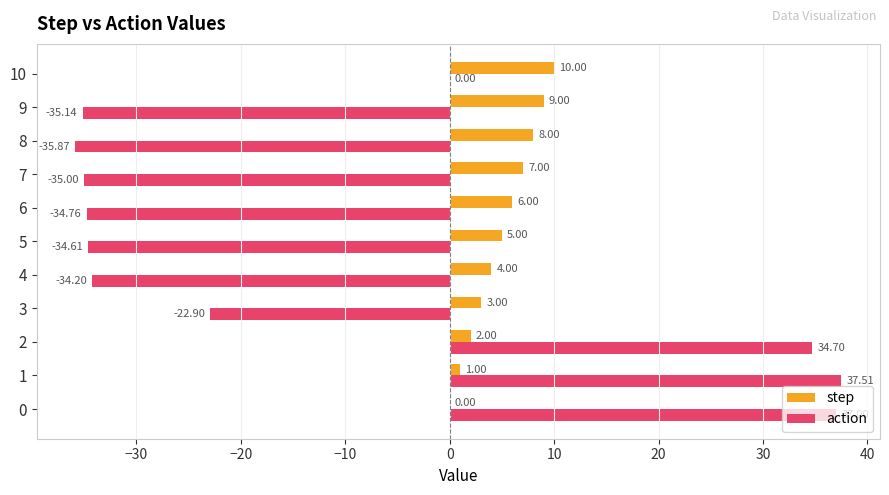

What is the sum of all step values?

55.0